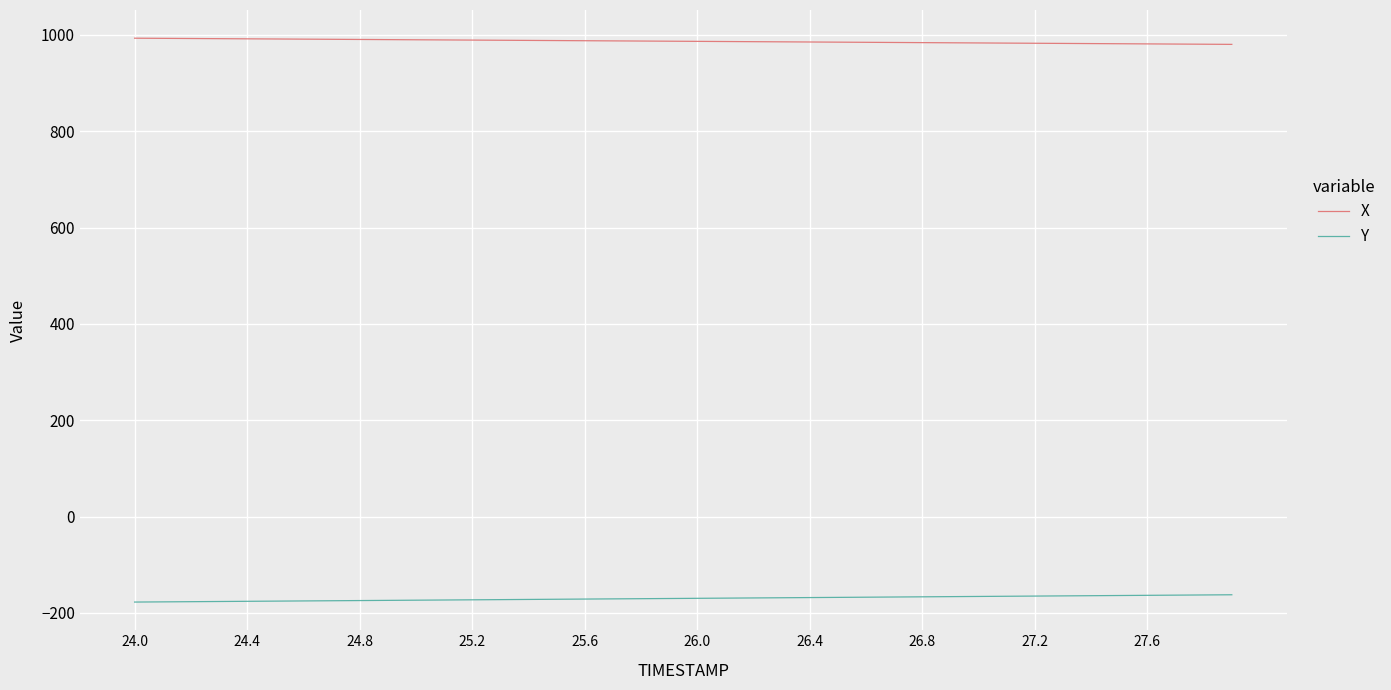

Rank the series by their maximum value, from highest to lowest.

X, Y